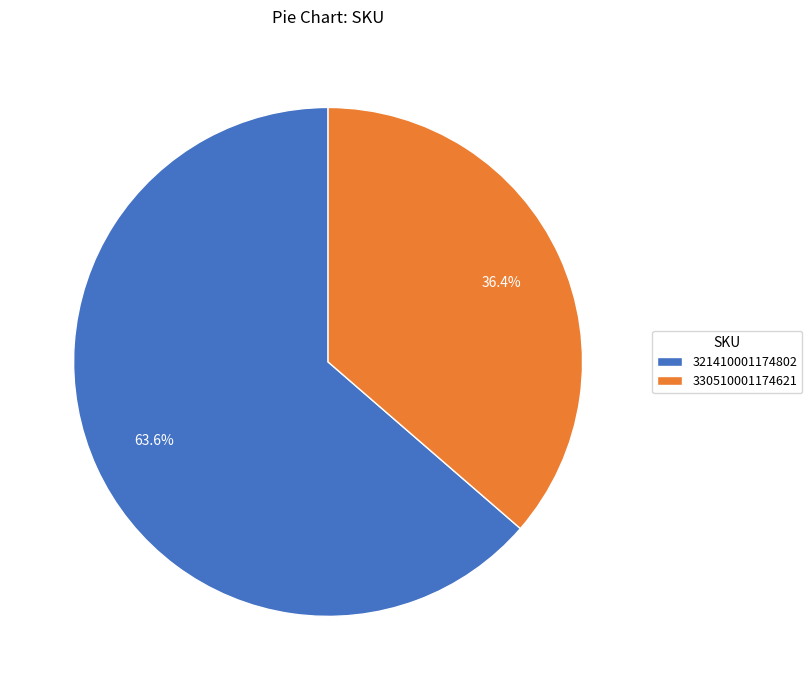

What is the majority slice?

321410001174802